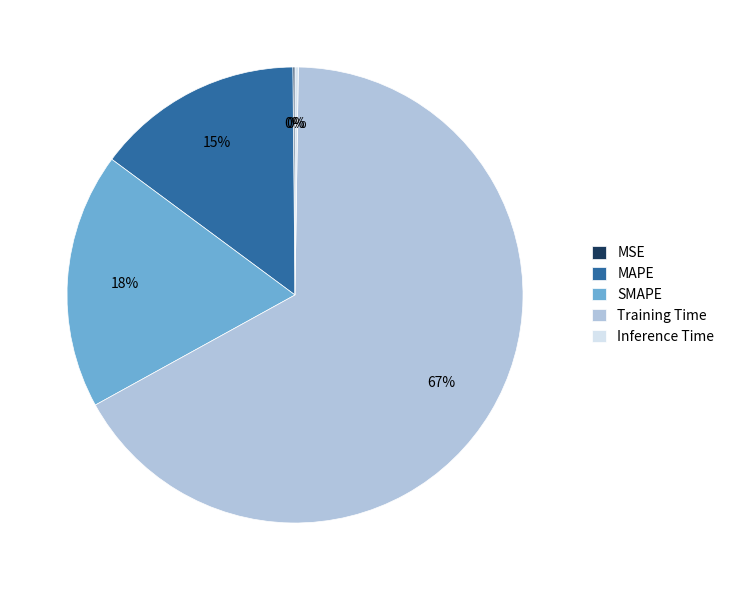

Do MAPE and SMAPE together represent more than half of the pie?

No